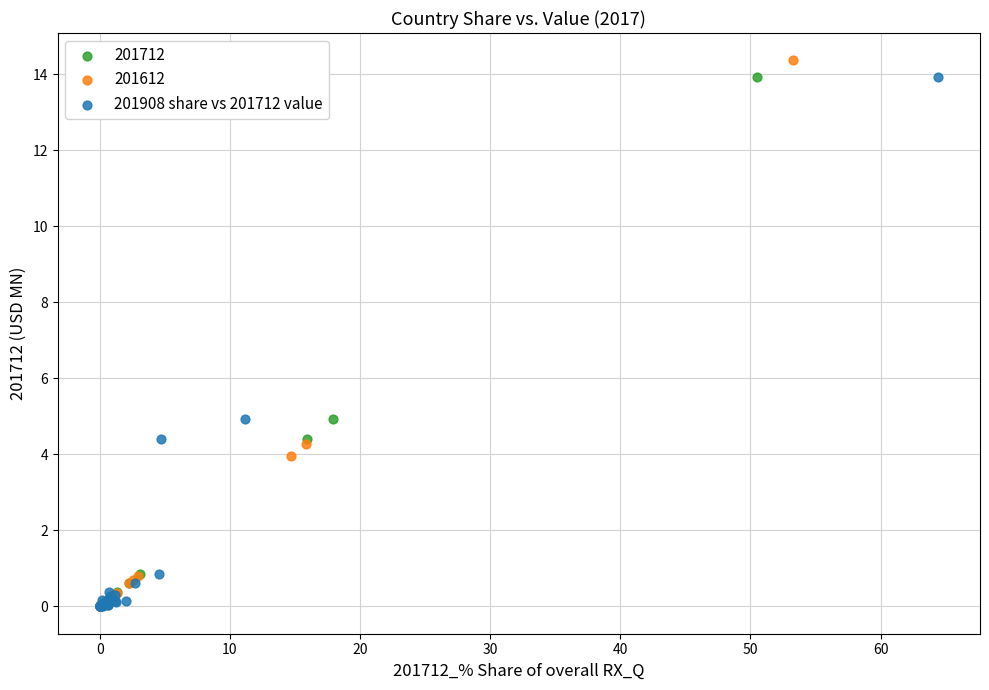

Which series has the widest spread of Y values?

201612